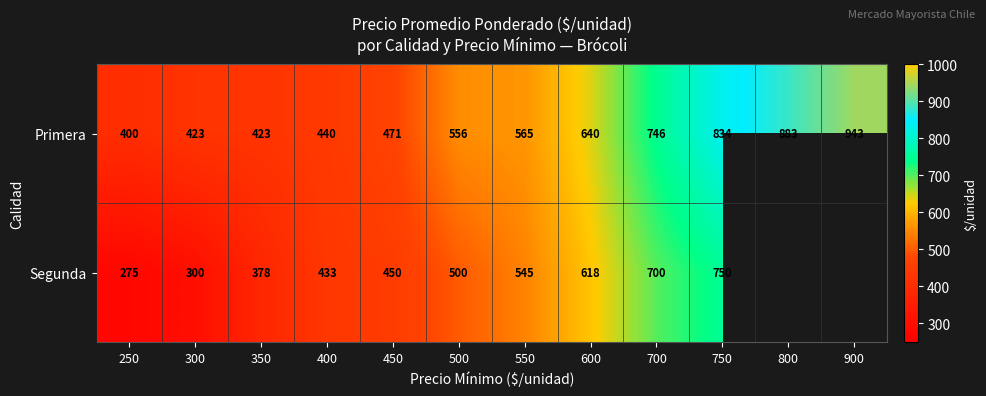

Between 300 and 800, which is larger?

800